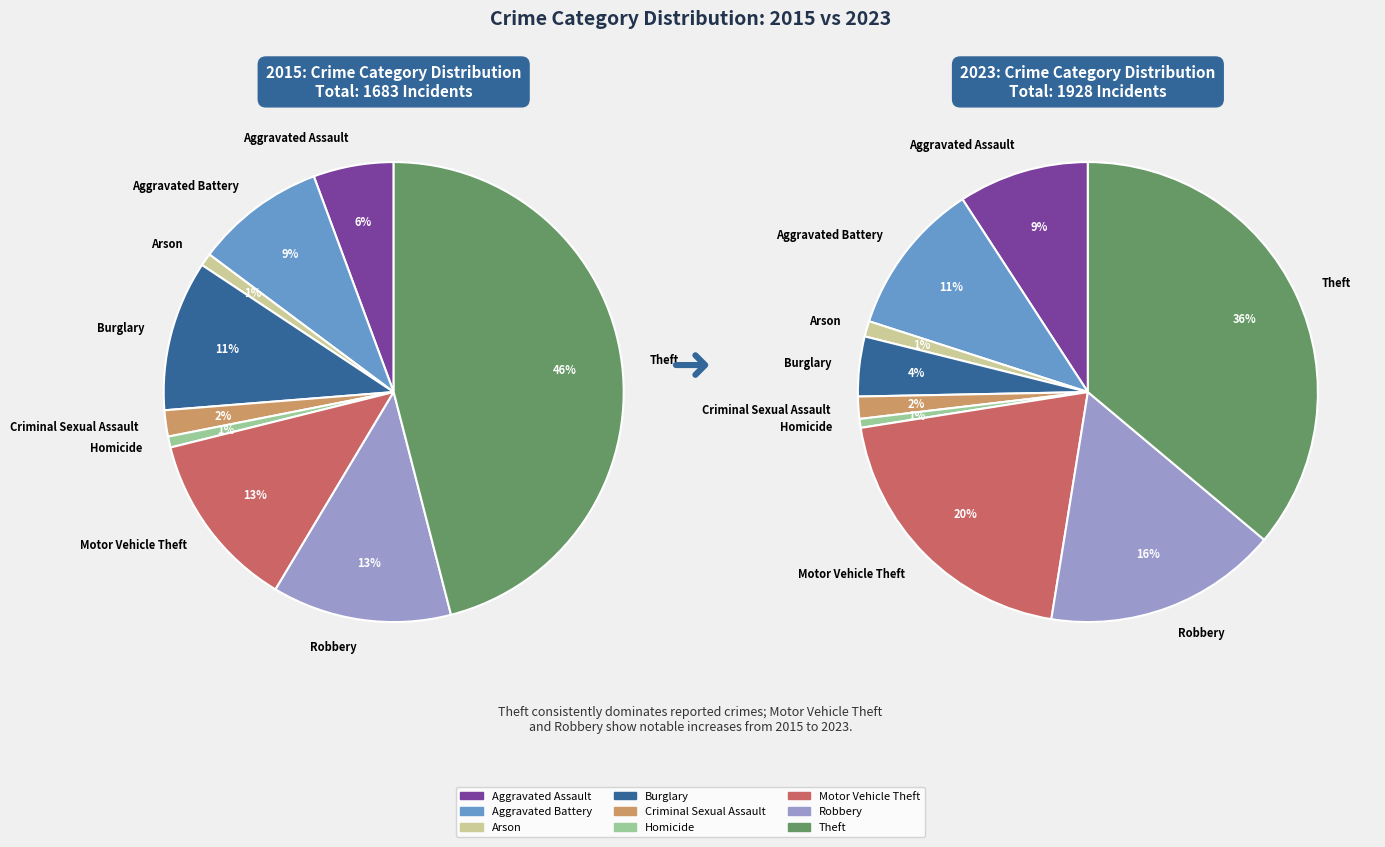

To the nearest percent, what portion does Aggravated Battery represent?

11%